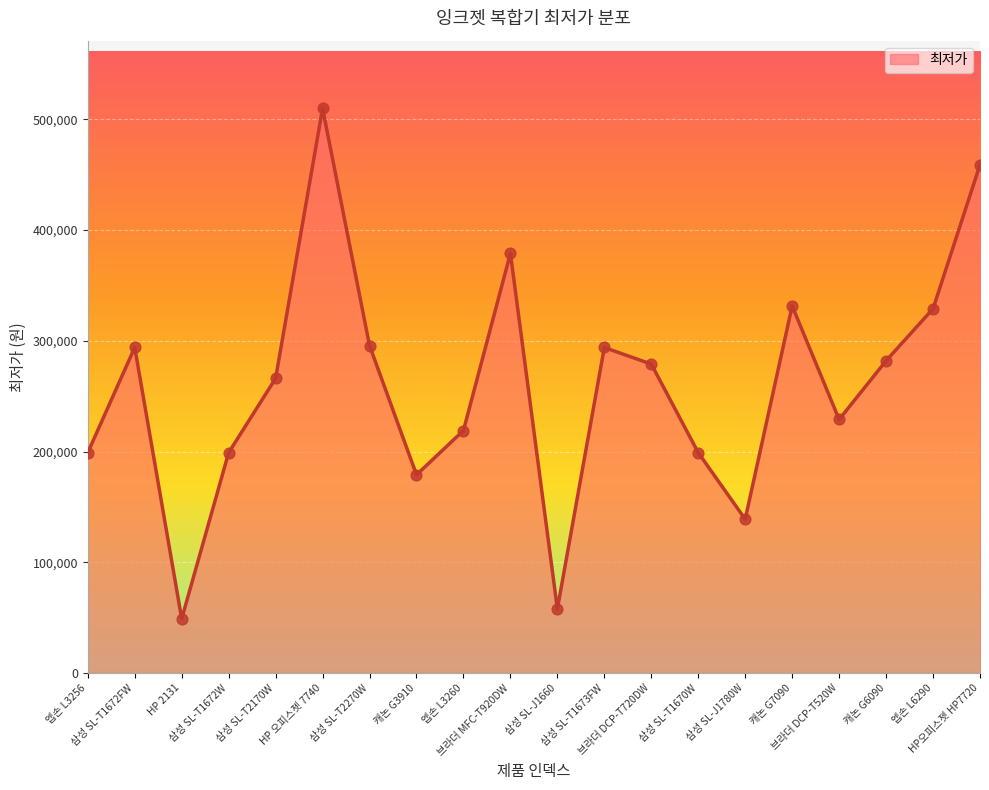

What is the change in value from 삼성 SL-T1673FW to HP오피스젯 HP7720?

+165000